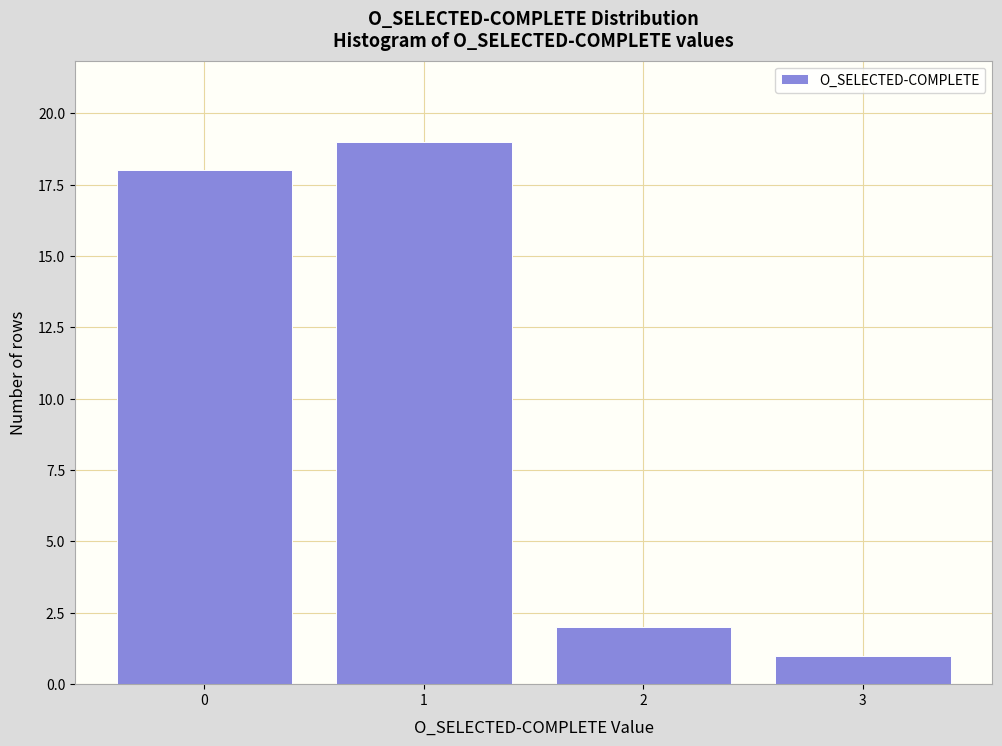

Over which range of the x-axis is the bar tallest?

0.5 to 1.5